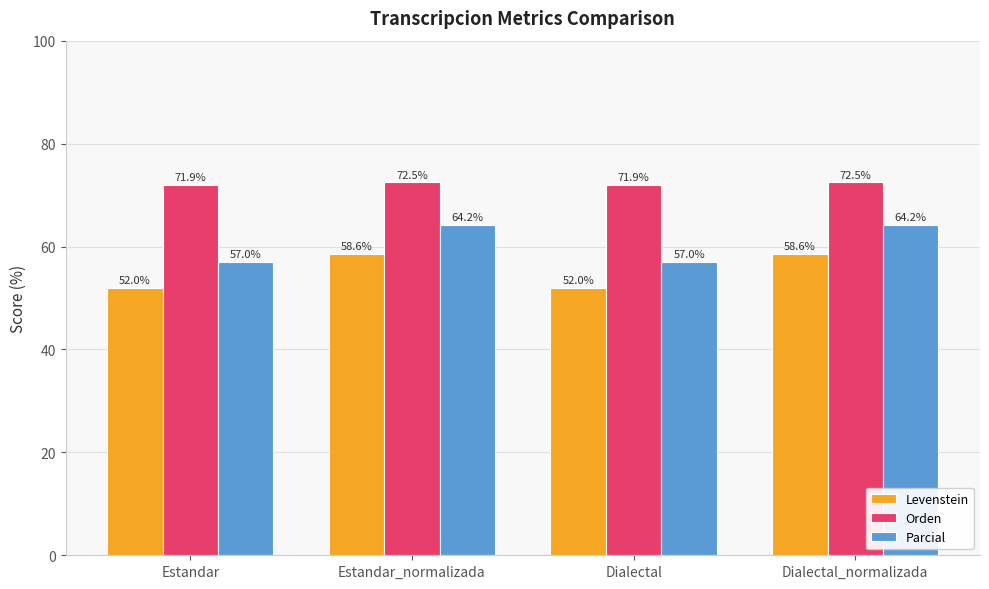

Are the bars horizontal?

No